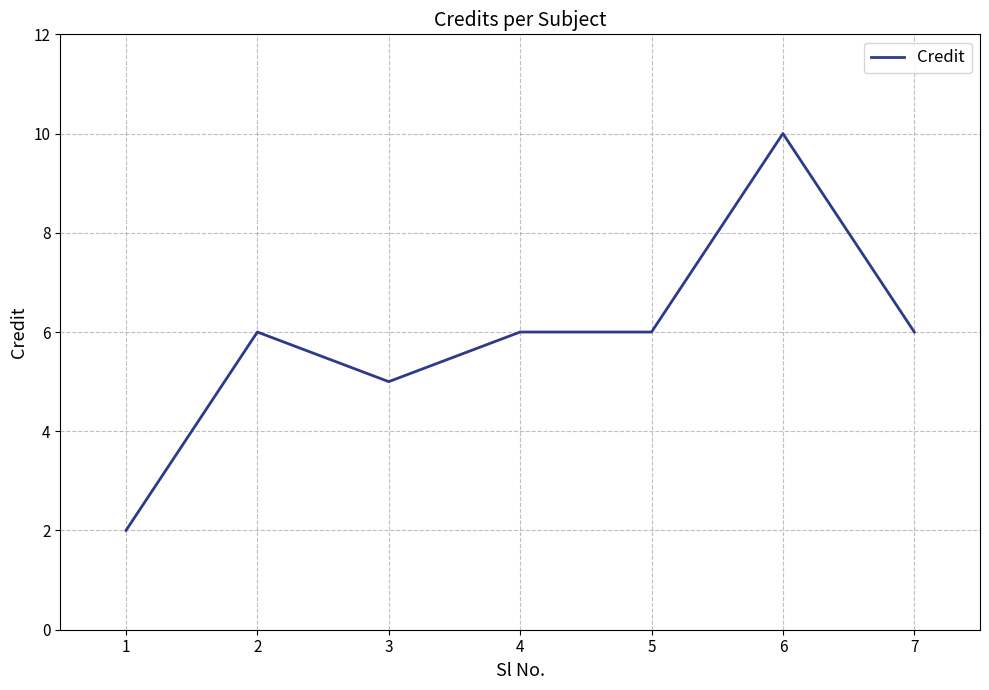

Read the value at 4.

6